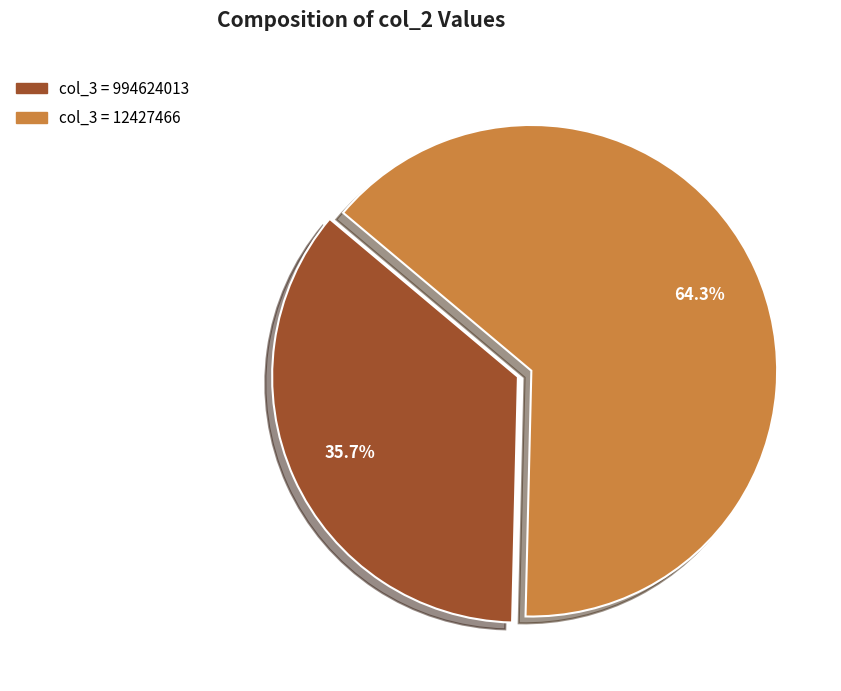

Does any single category account for the majority?

Yes